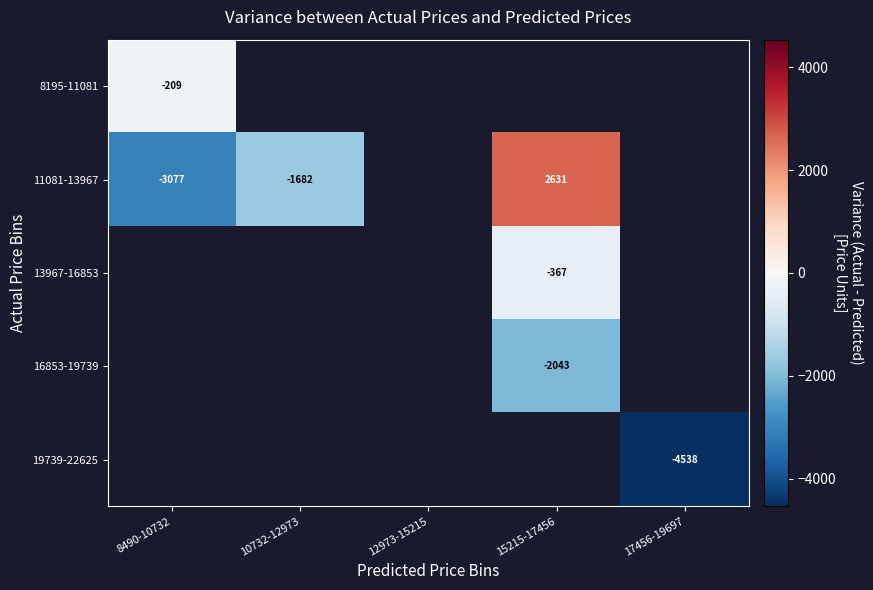

Which series has the largest range (max minus min)?

11081-13967